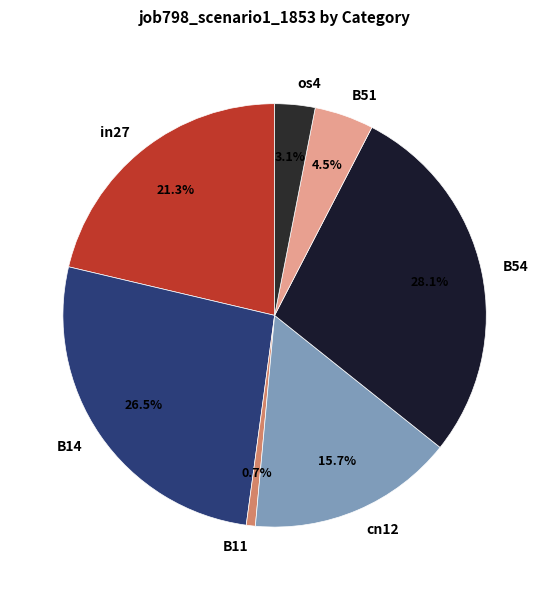

What percentage is the cn12 slice, to the nearest percent?

16%